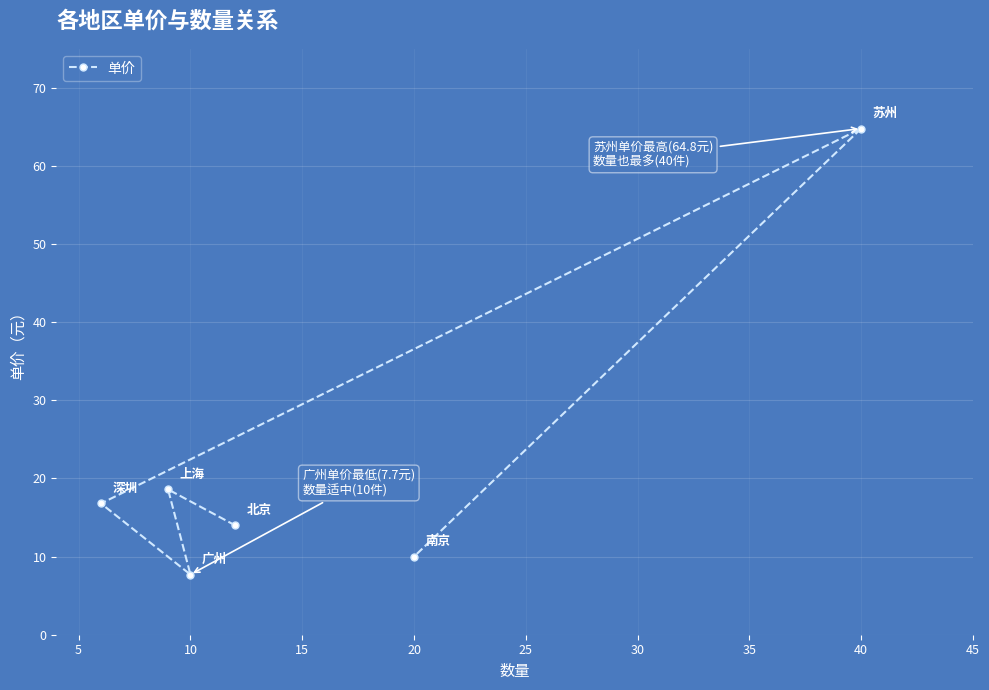

What value does the data have at 10?

7.7